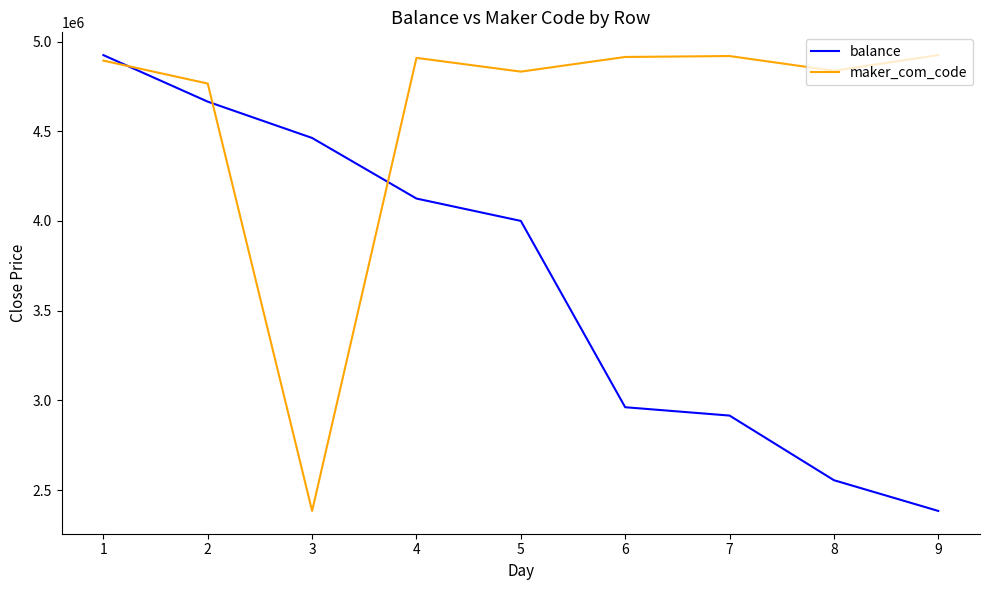

At 5, list the series in order from largest to smallest.

maker_com_code, balance